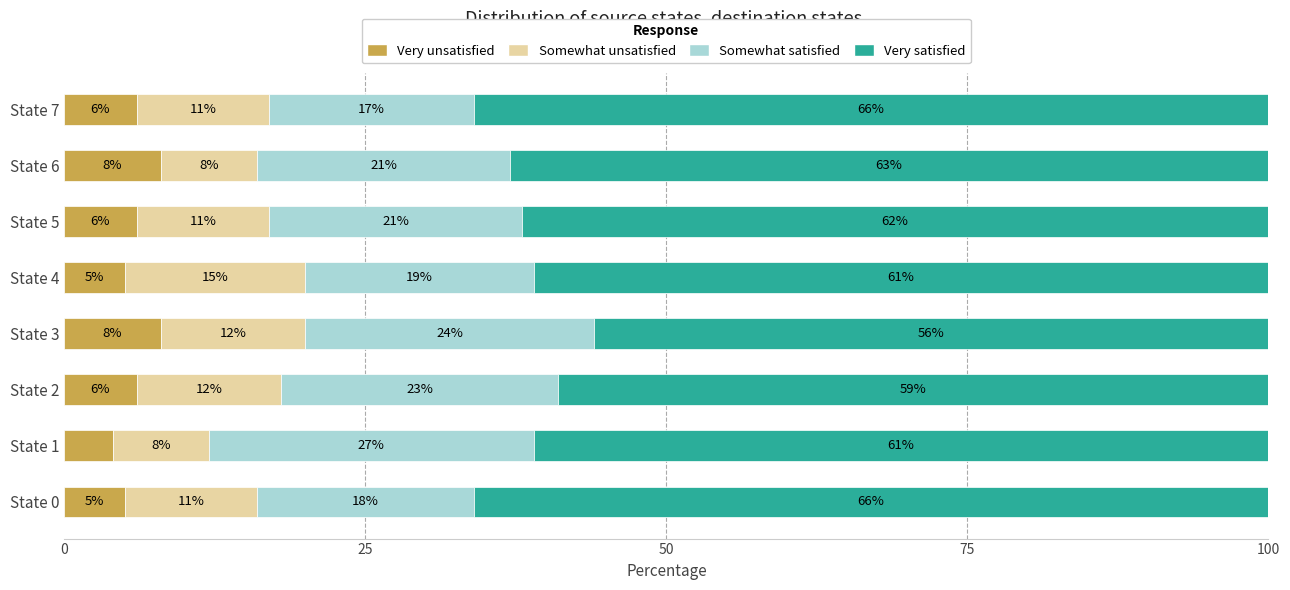

What is the lowest value of the Very unsatisfied series?

4